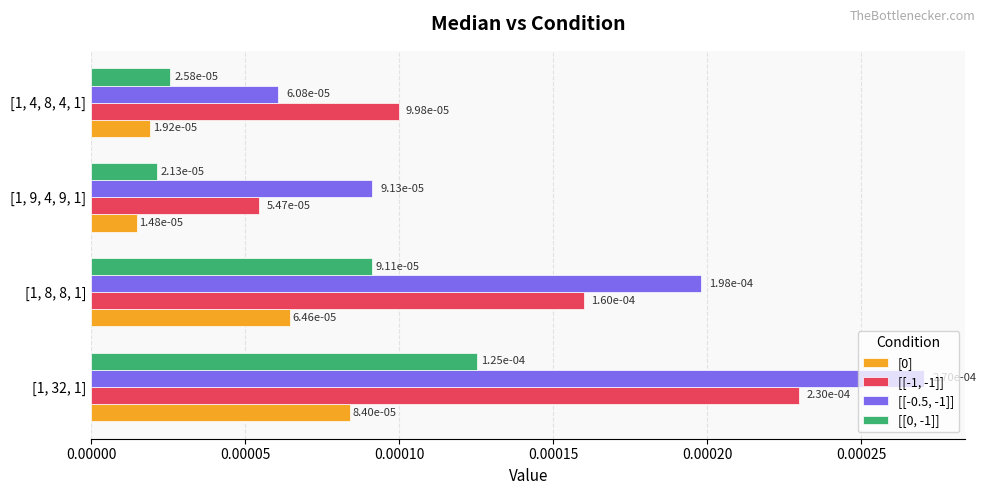

At how many categories does at least one series exceed 0?

4